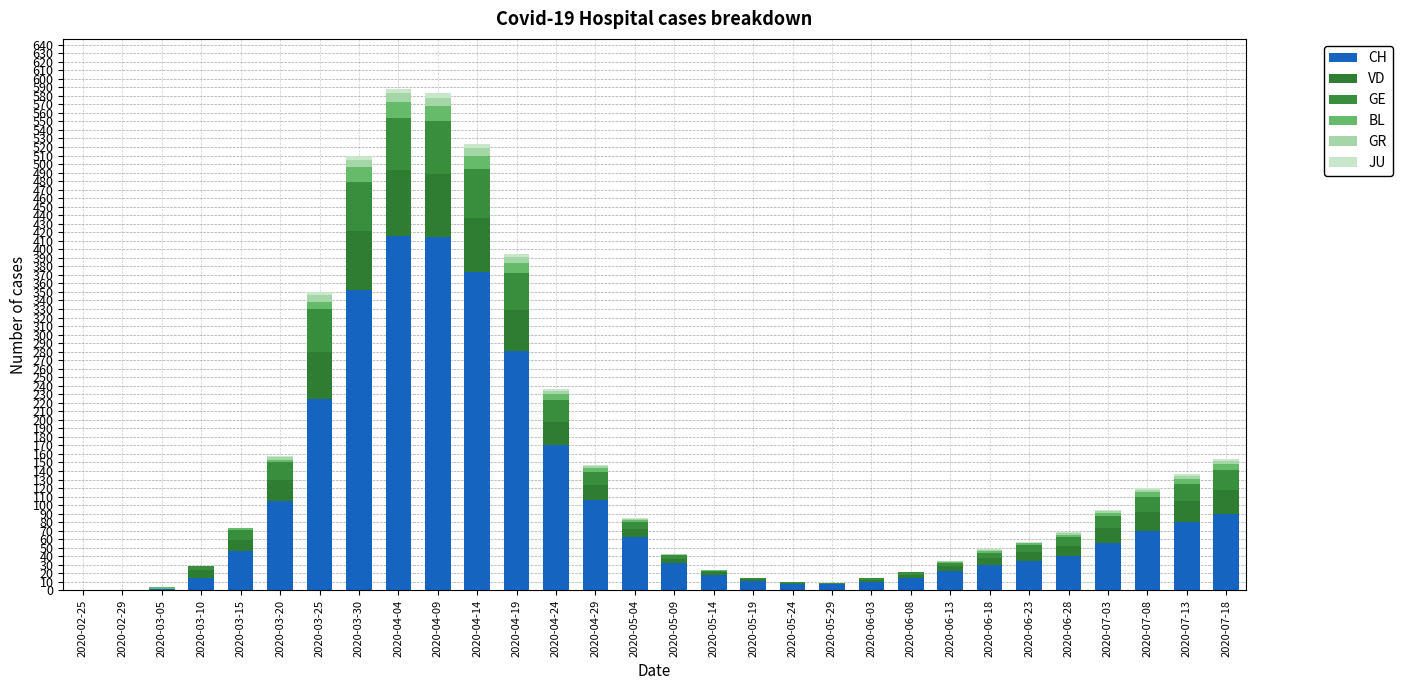

What is the label of the 22nd bar from the right?

2020-04-04